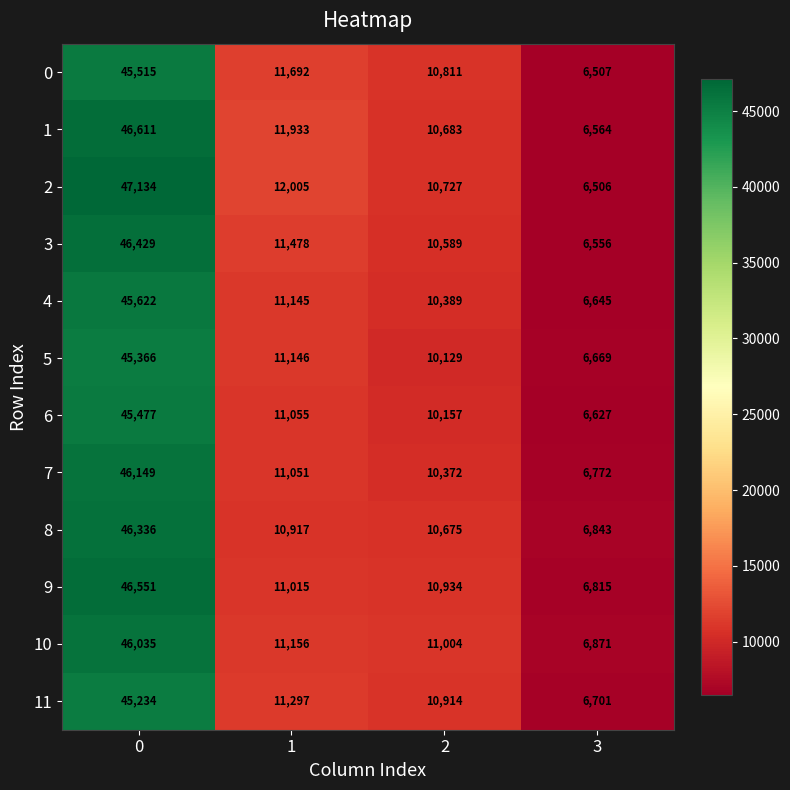

What value does the 9 series have at 0, to the nearest 100?

46600